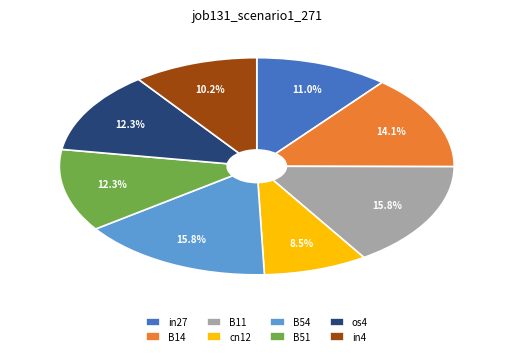

What portion of the pie excludes B14?

85.9%